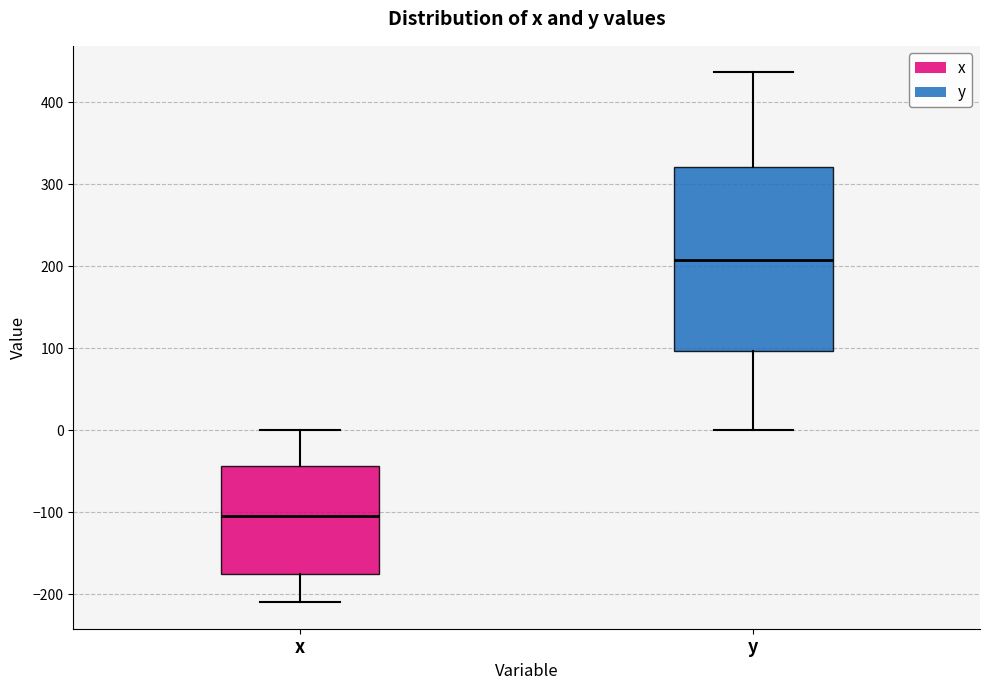

Reading left to right, read every box against the y-axis: the position of its median line, the range the box covers, and the ends of its whiskers. The values are not printed on the chart, so give them approximately, as read against the axis.

x: median -100, box -180 to -40, whiskers -210 to 0
y: median 210, box 100 to 320, whiskers 0 to 440